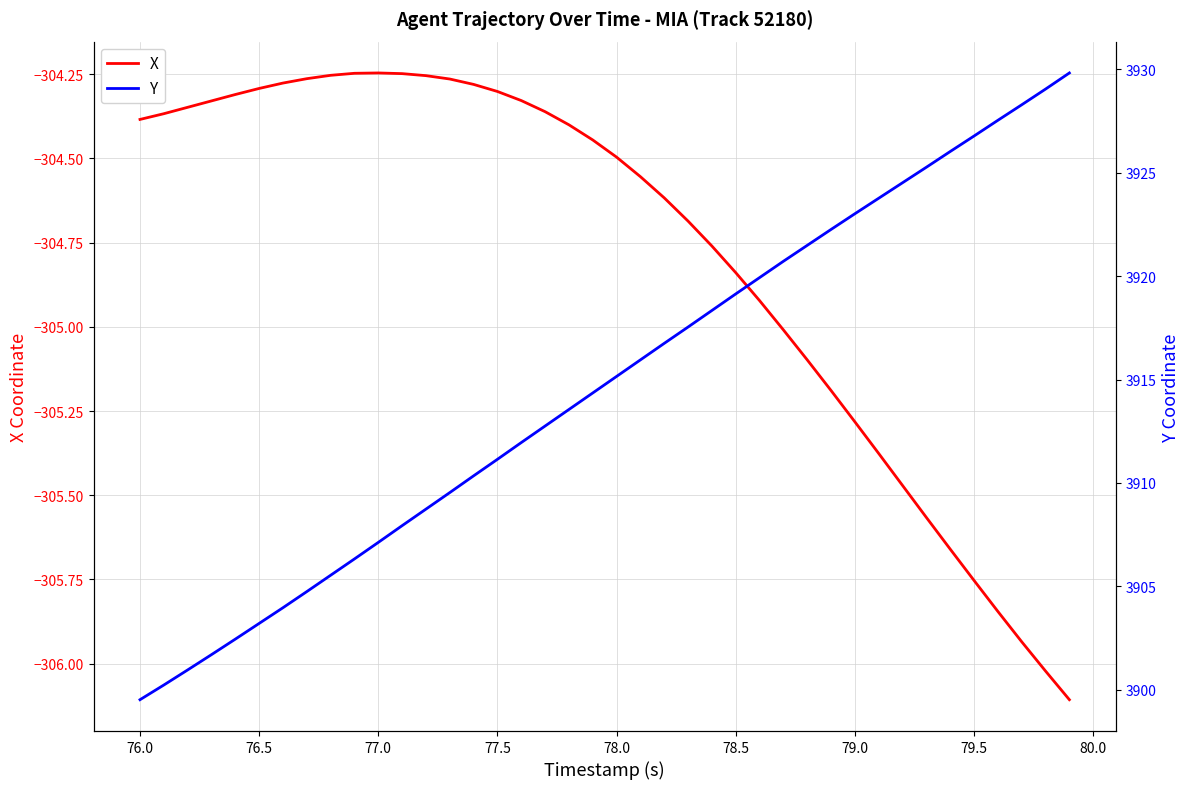

Which series has the largest range (max minus min)?

Y